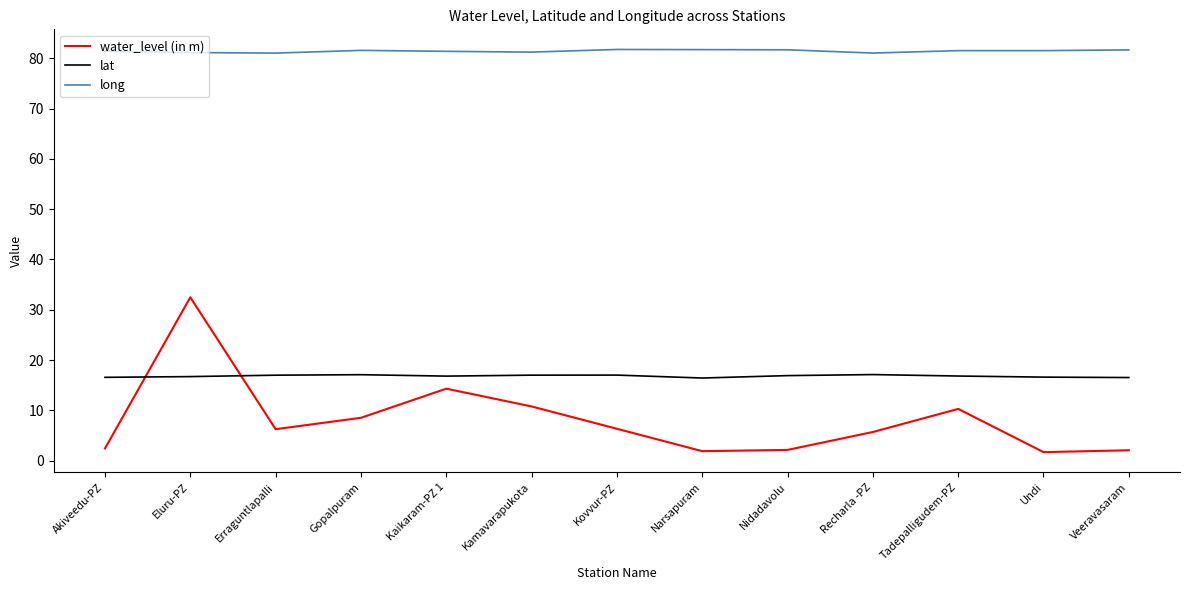

What is the approximate value of long at Nidadavolu?

81.7